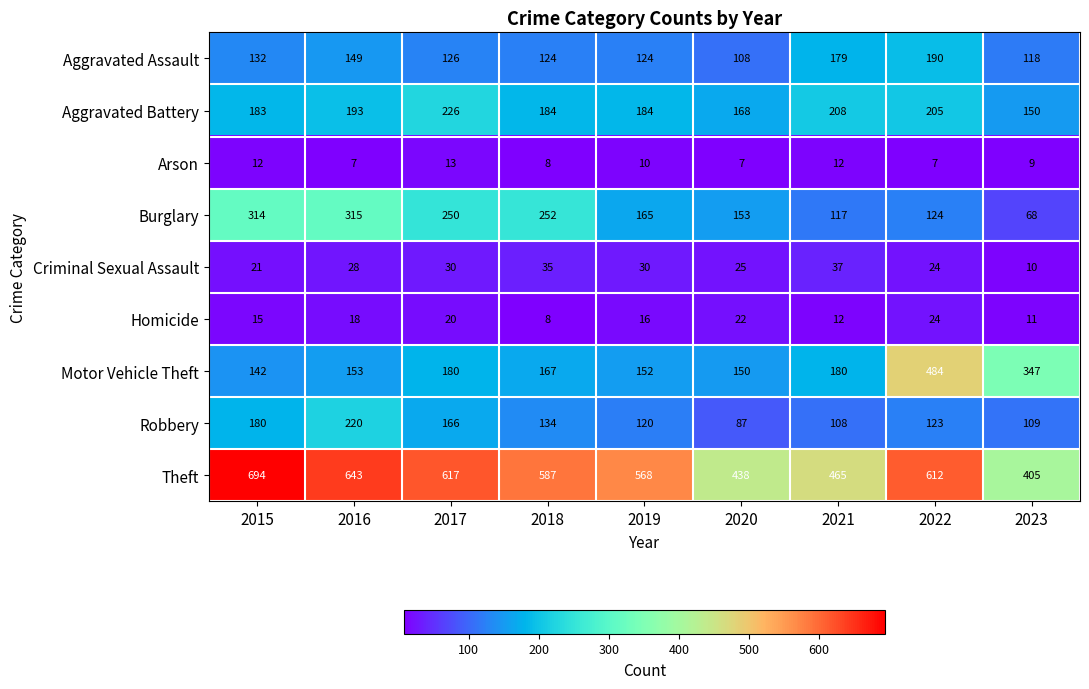

Between 2017 and 2023, which series saw the biggest shift?

Theft